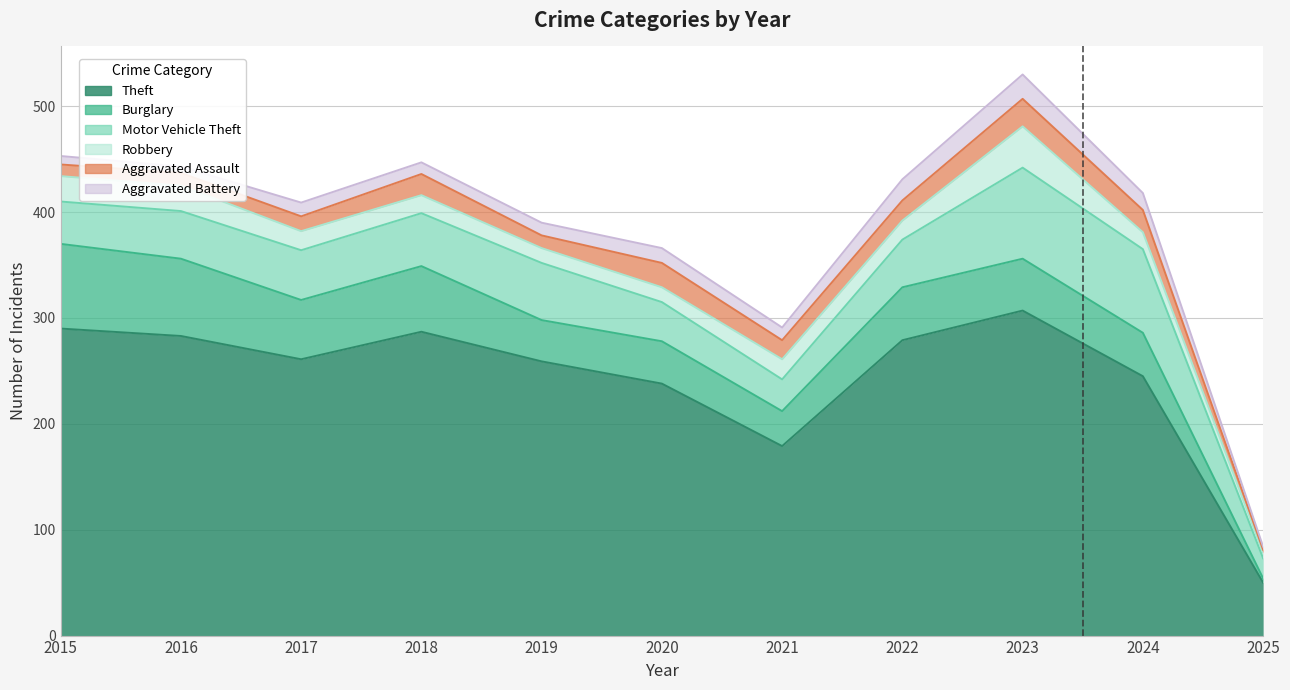

What is the value of the Motor Vehicle Theft point at the 6th from the left?

37